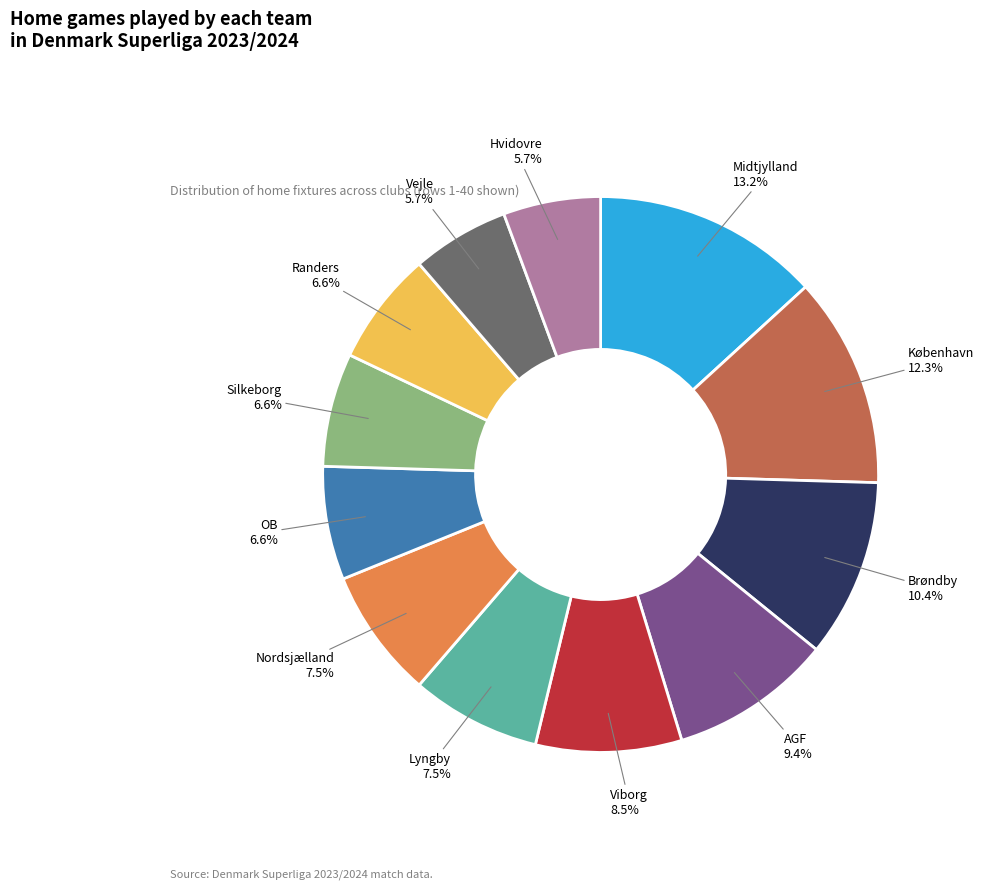

To the nearest percent, what portion does Vejle represent?

6%